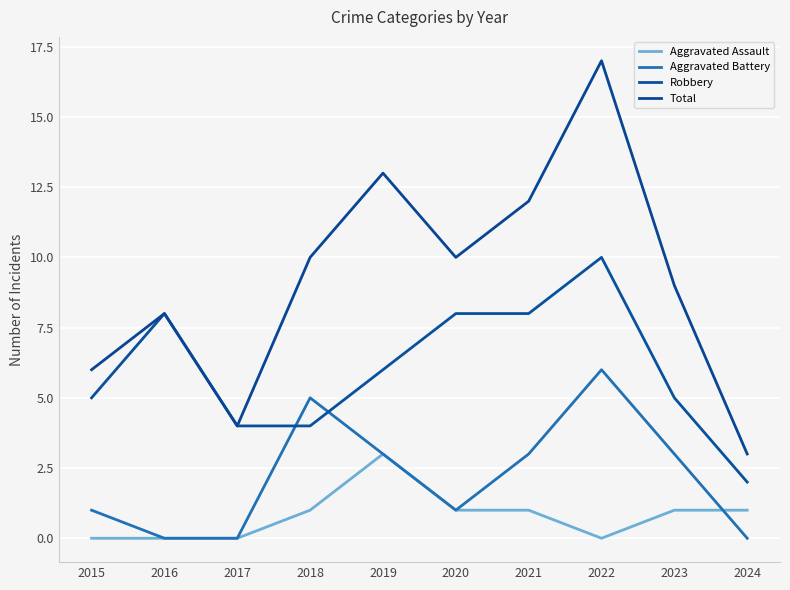

True or false: Total has a value of 6 at 2015.

True